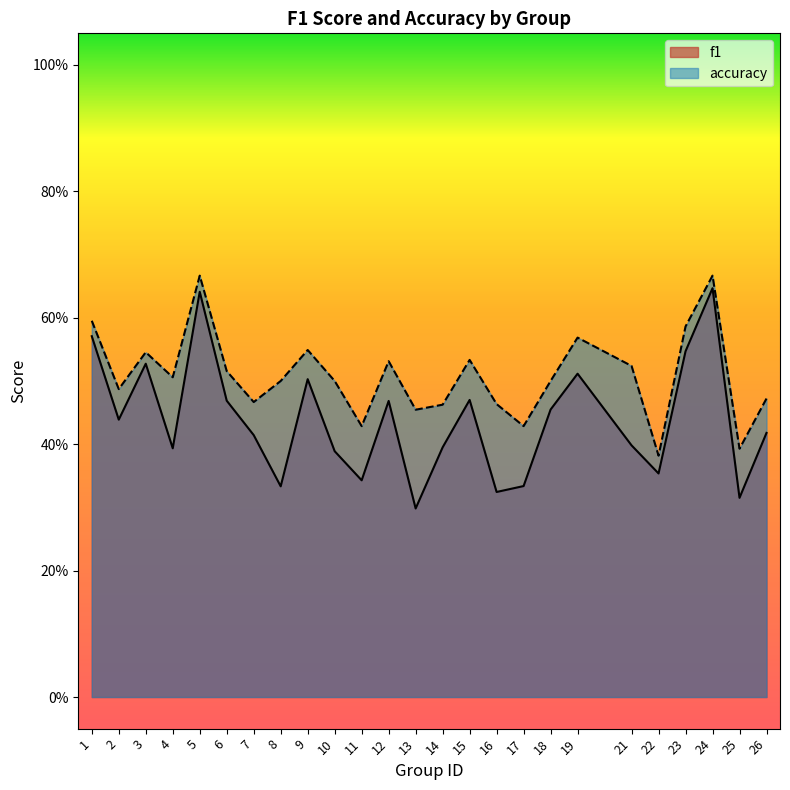

What is the minimum value shown in the chart?

0.3